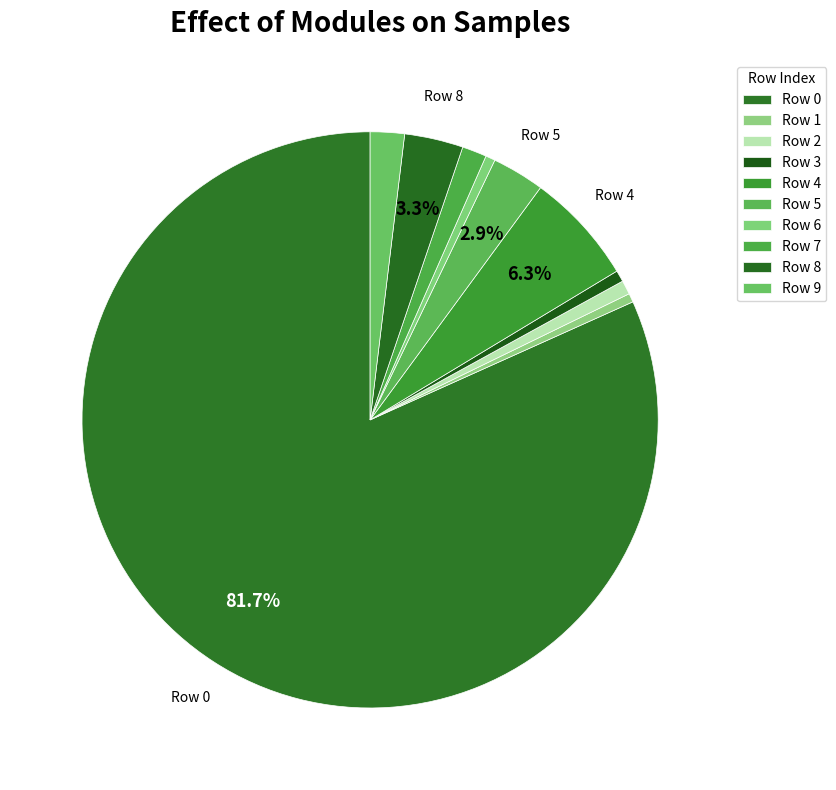

To the nearest percent, what is the difference between the largest and smallest slice percentages?

81%